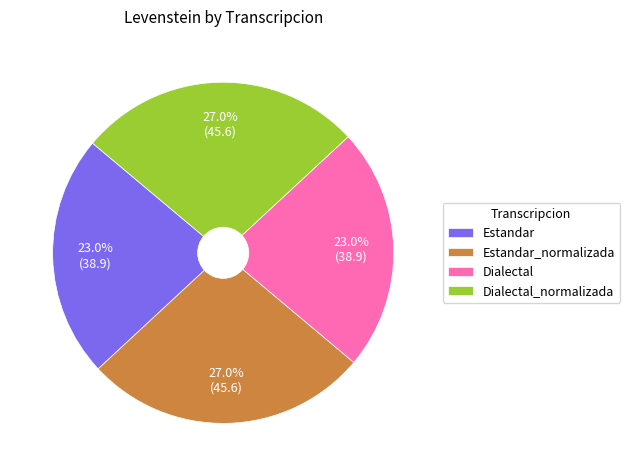

True or false: Estandar_normalizada accounts for 35% of the total.

False